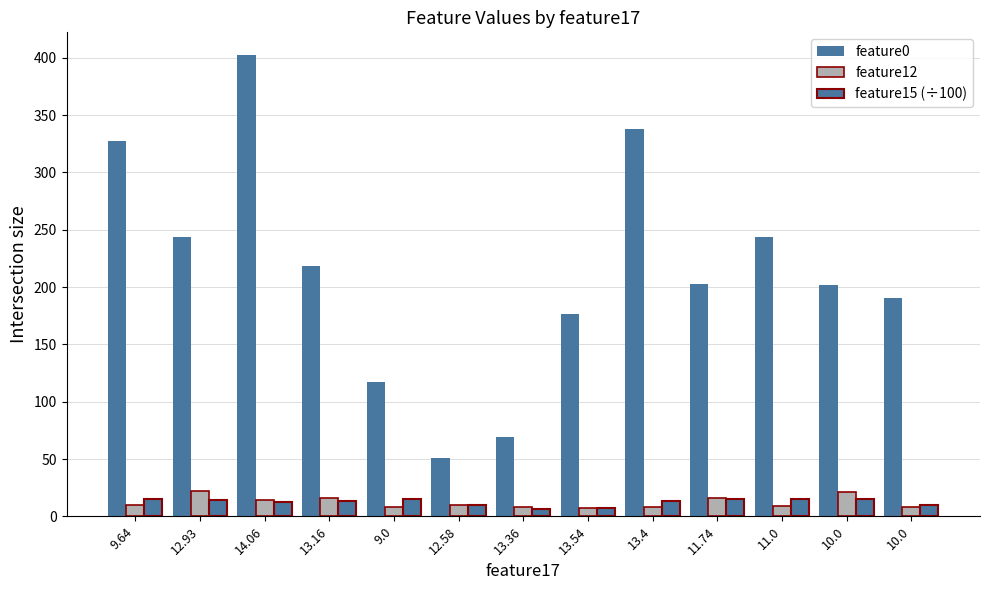

What is the value of the feature12 bar at the 3rd from the left?

14.4